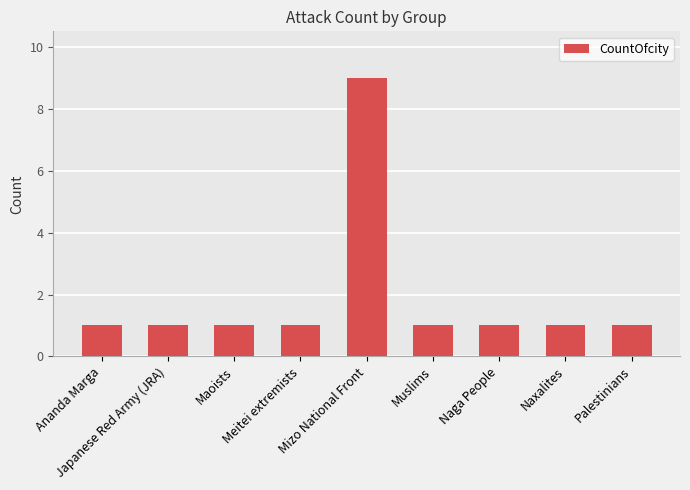

The value at Meitei extremists is 1. True or false?

True